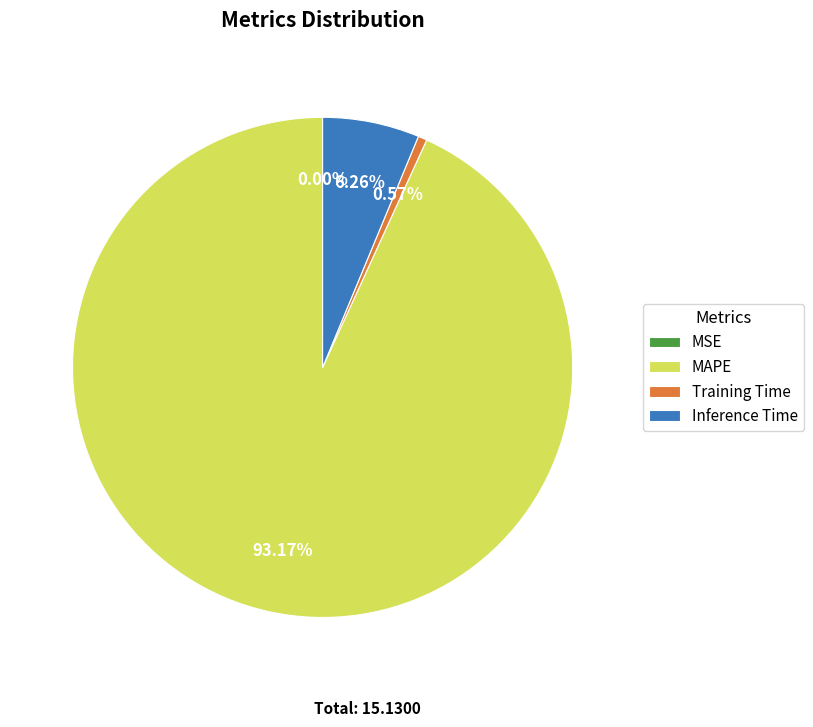

True or false: Inference Time accounts for 6% of the total.

True